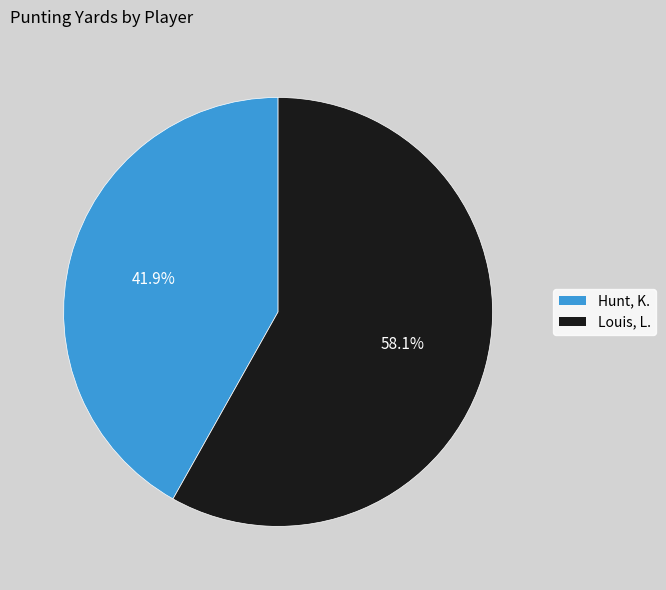

To the nearest percent, what portion does Hunt, K. represent?

42%